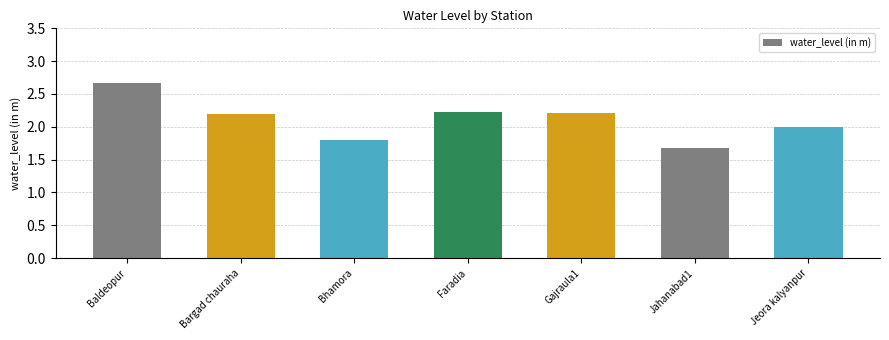

What is the sum of all values?

14.8